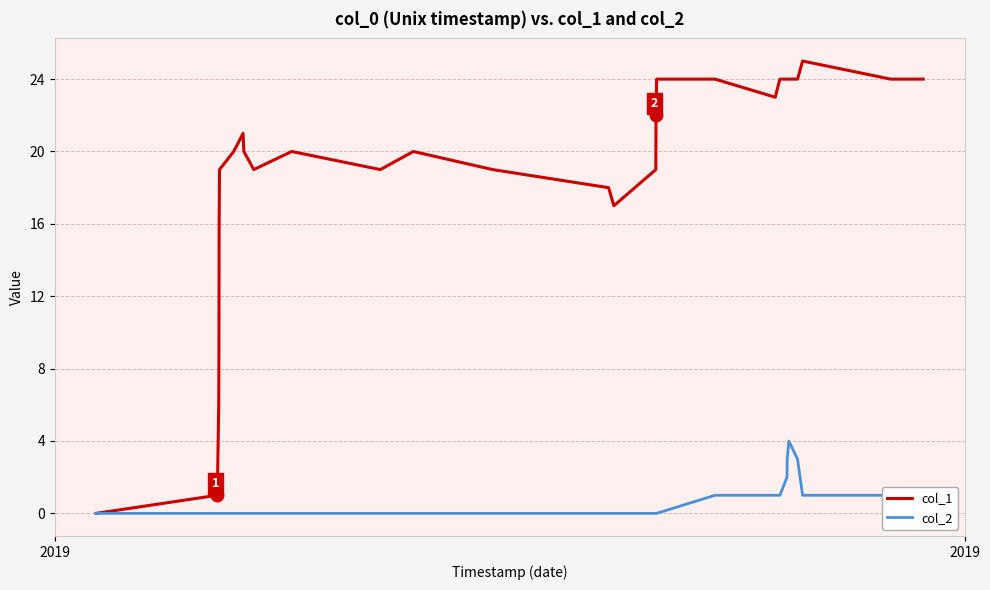

True or false: col_1 and col_2 cross at least once.

False